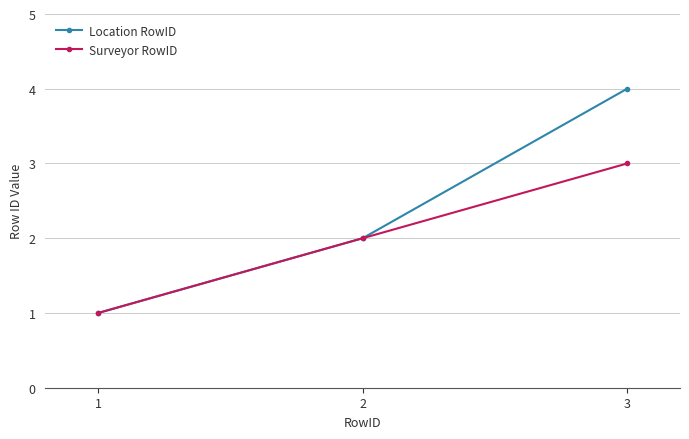

Is the value of Location RowID at 1 greater than the value of Surveyor RowID at 2?

No